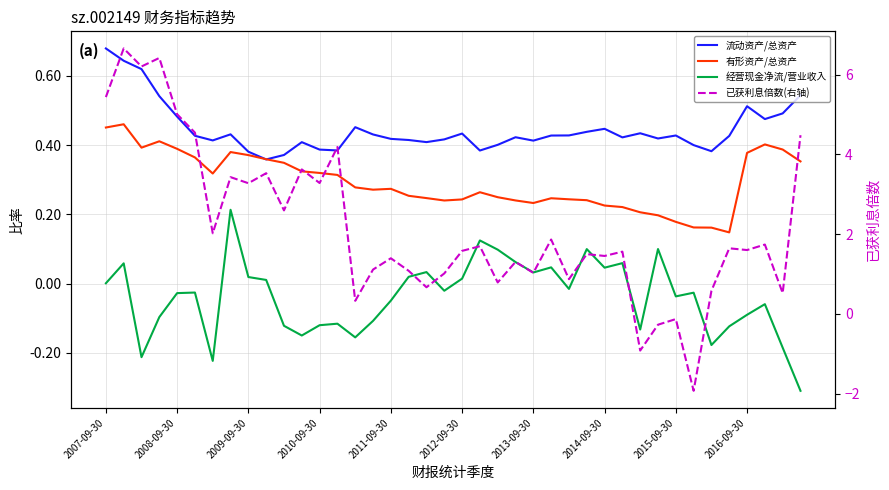

How many categories are shown in the chart?

40